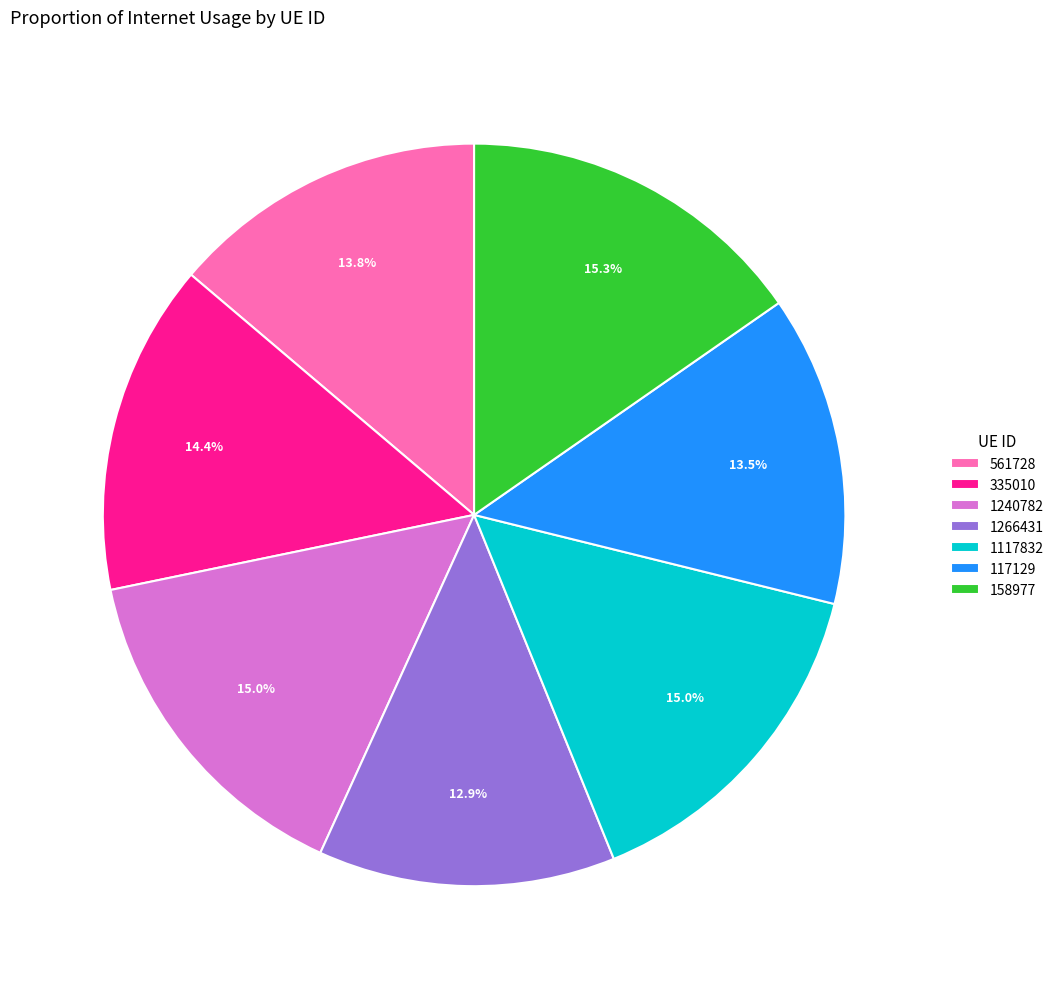

How many slices are in this pie chart?

7